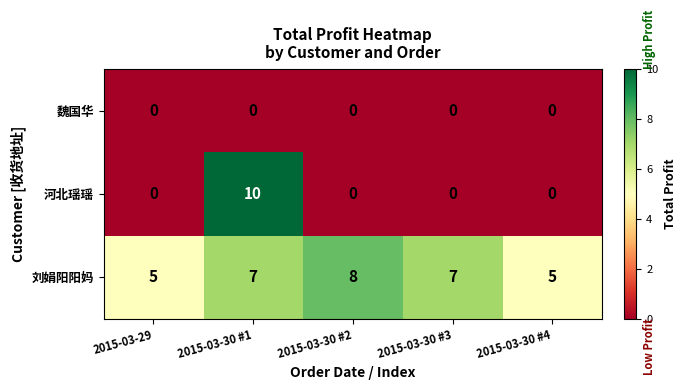

At how many categories does at least one series exceed 0?

5